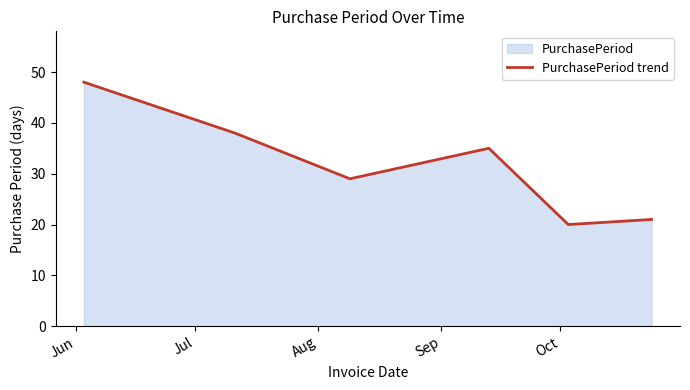

What is the difference between the maximum and minimum values?

28